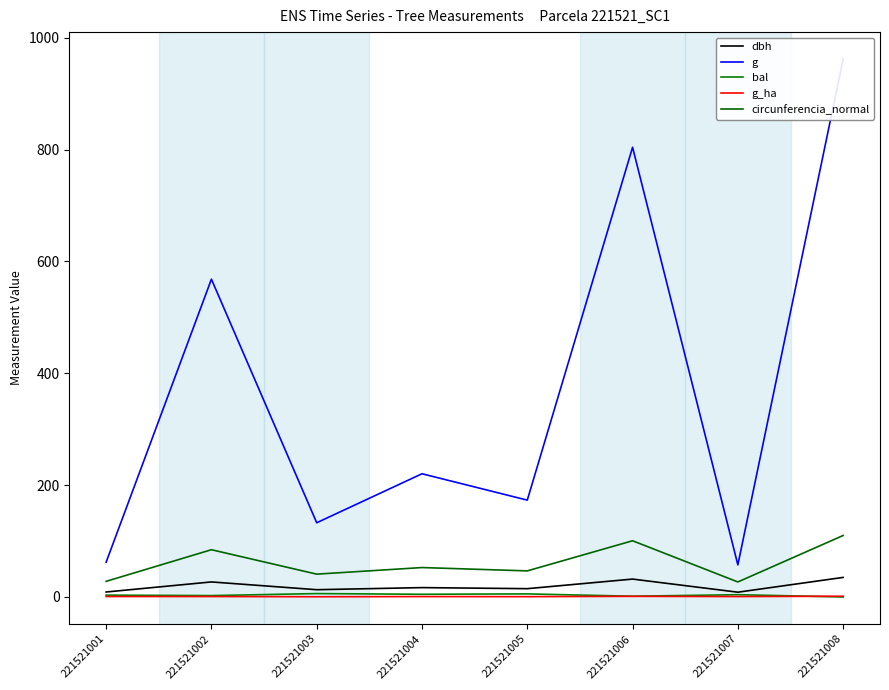

How many lines are shown in the chart?

5